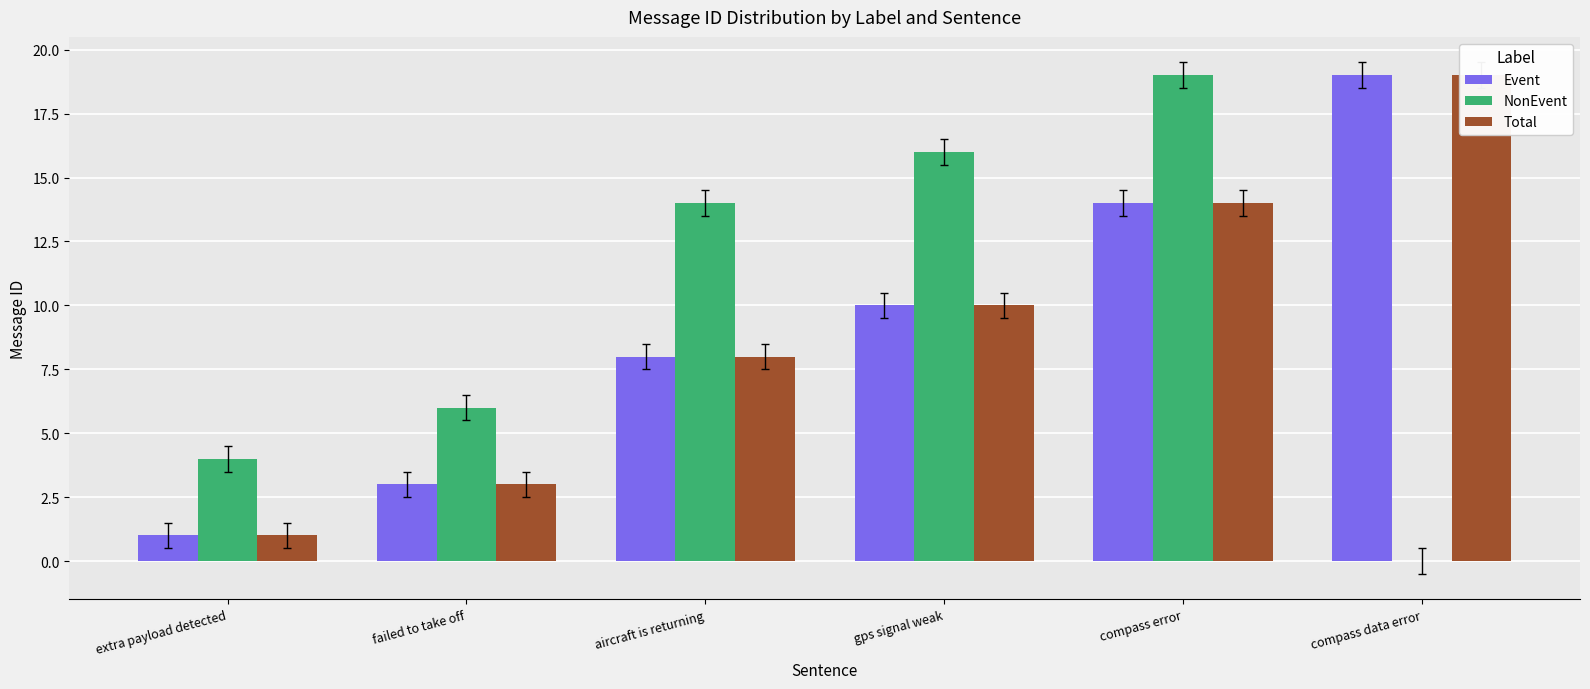

At aircraft is returning, list the series in order from smallest to largest.

Event, Total, NonEvent